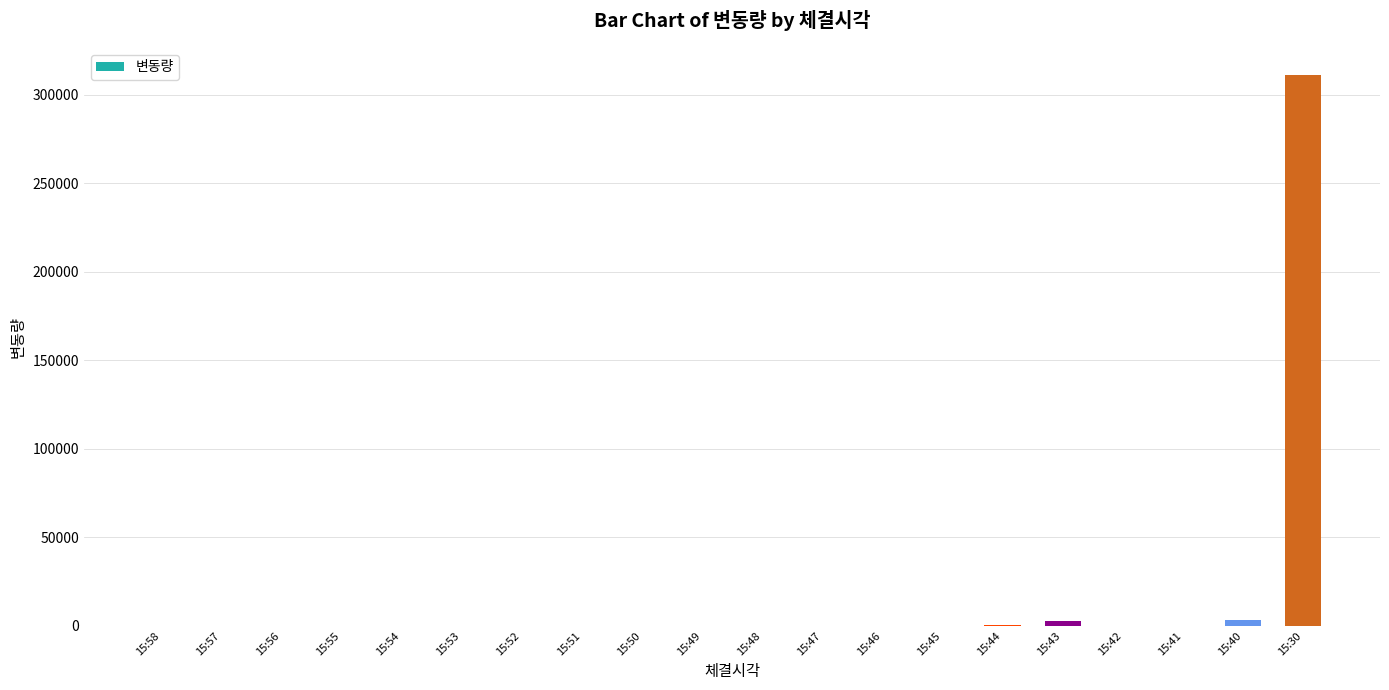

What is the ratio of the value at 15:57 to the value at 15:48?

2.1